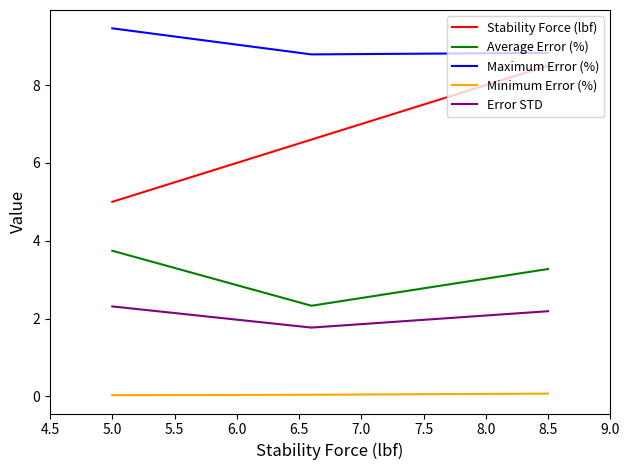

How many lines are shown in the chart?

5